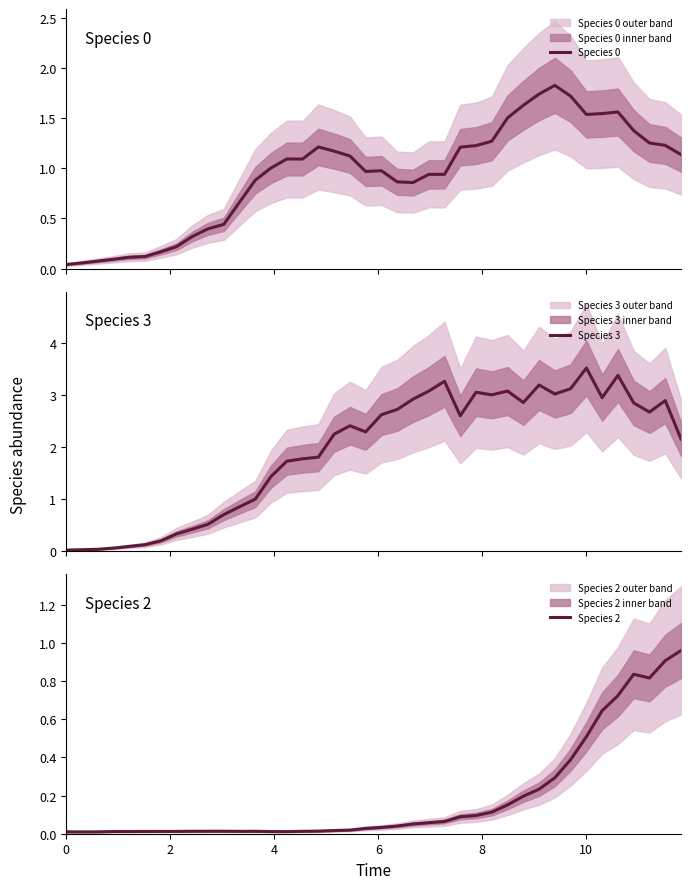

What is the maximum value for Species 0?

1.8